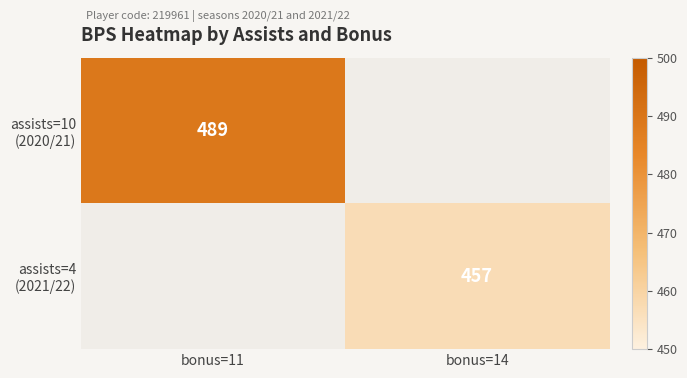

Which series has the widest spread of values?

assists=10 (2020/21)